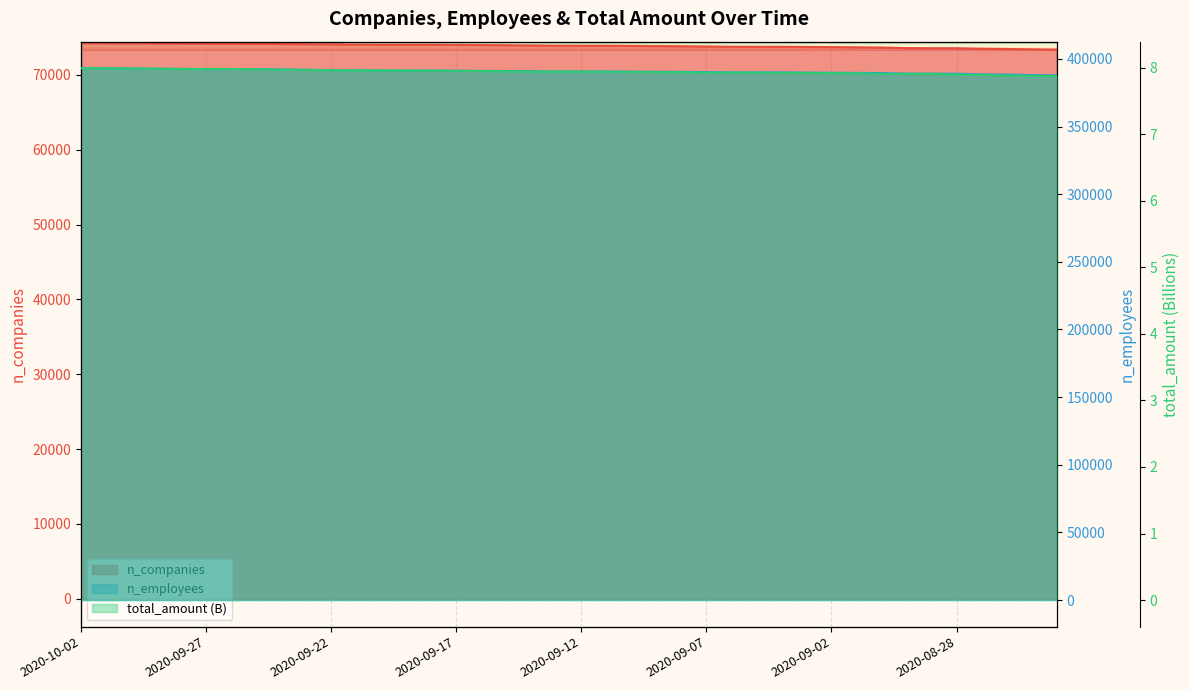

Which has a higher value, 2020-09-14 or 2020-09-24?

2020-09-24